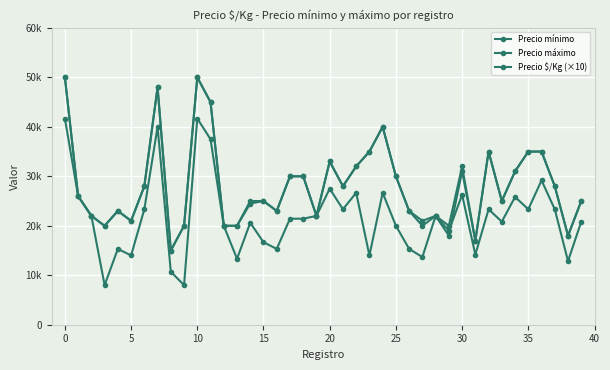

How many times do Precio $/Kg (×10) and Precio mínimo cross each other?

1